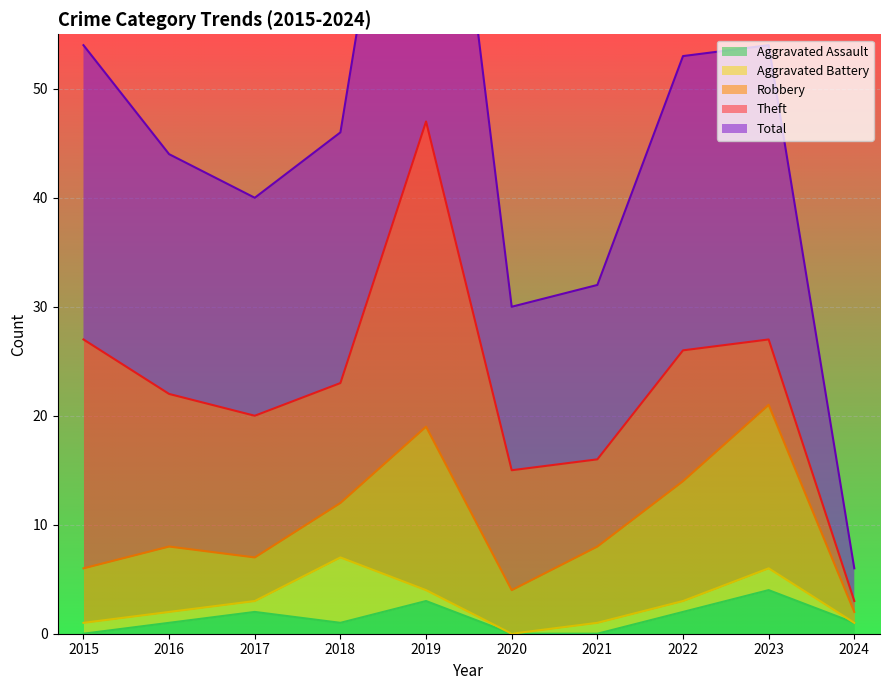

List the series in order of their peak value, highest first.

Total, Theft, Robbery, Aggravated Battery, Aggravated Assault